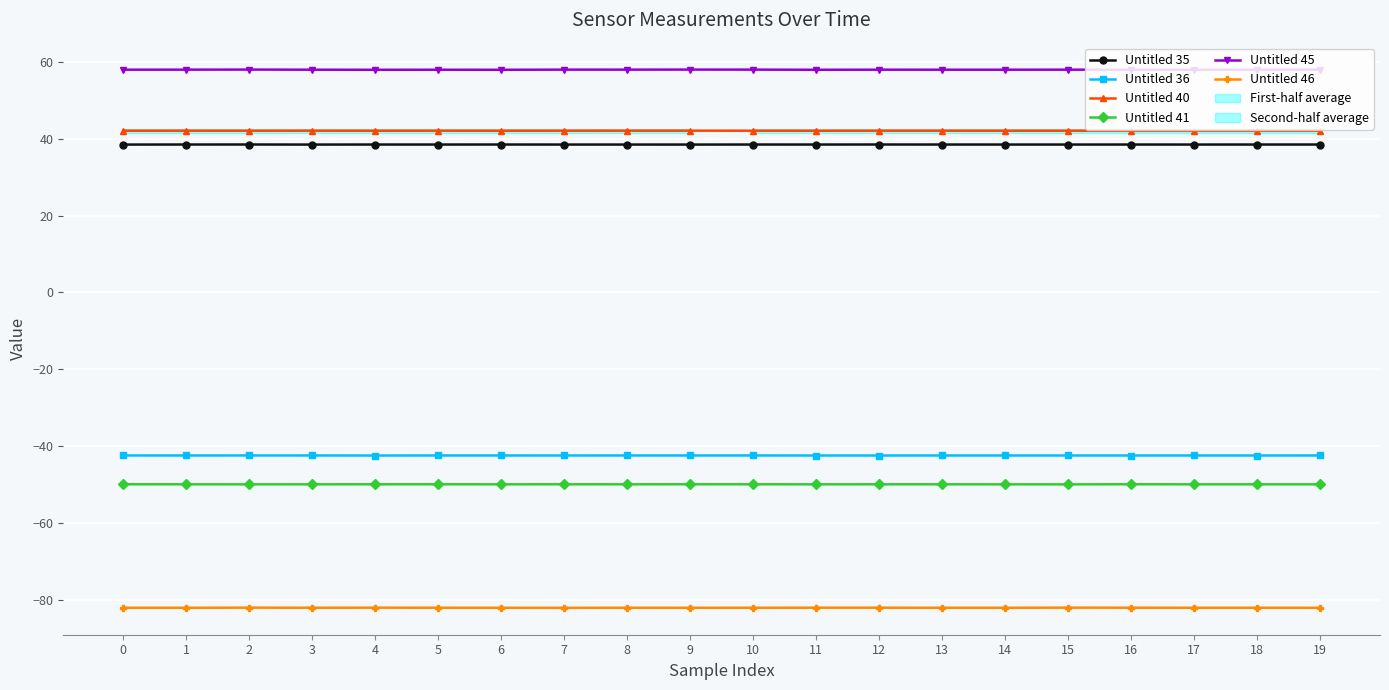

Reading left to right, extract all data points from this chart.

Untitled 35: 0=38.4	1=38.5	2=38.5	3=38.4	4=38.5	5=38.5	6=38.5	7=38.4	8=38.4	9=38.4	10=38.5	11=38.5	12=38.5	13=38.5	14=38.5	15=38.5	16=38.5	17=38.5	18=38.5	19=38.5
Untitled 36: 0=-42.4	1=-42.4	2=-42.3	3=-42.4	4=-42.4	5=-42.4	6=-42.4	7=-42.4	8=-42.4	9=-42.4	10=-42.4	11=-42.4	12=-42.4	13=-42.4	14=-42.4	15=-42.4	16=-42.4	17=-42.4	18=-42.4	19=-42.4
Untitled 40: 0=42.0	1=42.1	2=42.0	3=42.1	4=42.0	5=42.1	6=42.0	7=42.1	8=42.1	9=42.1	10=42.0	11=42.0	12=42.1	13=42.1	14=42.0	15=42.0	16=42.0	17=42.0	18=42.1	19=42.0
Untitled 41: 0=-49.8	1=-49.9	2=-49.9	3=-49.9	4=-49.8	5=-49.8	6=-49.9	7=-49.8	8=-49.9	9=-49.8	10=-49.8	11=-49.9	12=-49.8	13=-49.8	14=-49.9	15=-49.9	16=-49.8	17=-49.9	18=-49.9	19=-49.9
Untitled 45: 0=57.9	1=57.9	2=57.9	3=57.9	4=57.9	5=57.9	6=57.9	7=57.9	8=57.9	9=57.9	10=57.9	11=57.9	12=57.9	13=57.9	14=57.9	15=57.9	16=57.9	17=57.9	18=57.9	19=57.9
Untitled 46: 0=-81.9	1=-81.9	2=-81.9	3=-81.9	4=-81.9	5=-81.9	6=-81.9	7=-81.9	8=-81.9	9=-81.9	10=-81.9	11=-81.9	12=-81.9	13=-81.9	14=-81.9	15=-81.9	16=-81.9	17=-81.9	18=-81.9	19=-81.9